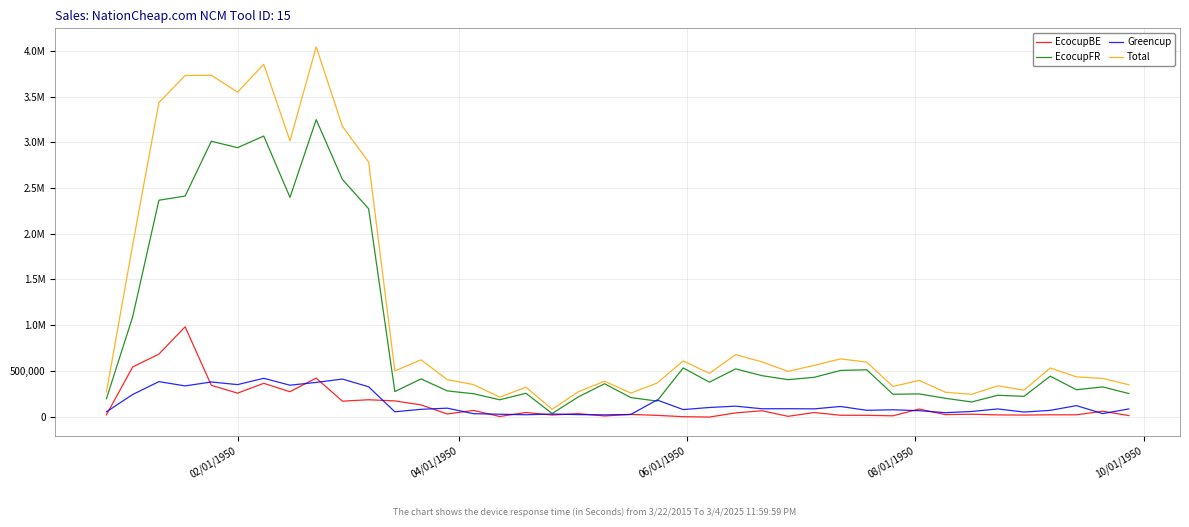

Reading left to right, what are all the values shown in this chart?

EcocupBE: 20336.0	543503.8	683680.3	982320.7	342369.8	257268.9	364385.5	273024.5	421660.2	169315.9	184785.3	172269.3	128452.3	29539.6	68139.5	1996.8	45339.4	17691.7	32975.5	7577.3	24589.3	14249.6	-486.2	-4298.2	40999.7	64677.4	3733.7	45105.9	15228.7	14635.1	9442.6	82956.0	22527.4	26796.5	19182.4	17460.1	20309.8	20125.1	59056.9	11880.0
EcocupFR: 196421.8	1092217.9	2366372.2	2411755.7	3011066.2	2940688.0	3068230.7	2397891.8	3247308.5	2593438.8	2273200.3	274437.0	412680.6	281753.6	250522.1	184556.8	255435.0	34351.2	216429.6	359936.5	208781.6	170329.5	532422.8	377300.3	522186.8	448433.1	404519.2	430219.9	505177.3	512445.2	245133.4	248536.5	200857.8	160644.0	233838.0	221961.8	442720.4	294283.2	325307.0	252493.2
Greencup: 53217.2	242231.7	383172.3	336134.2	379099.4	350265.4	419526.6	344020.6	374375.0	411268.9	326589.4	53271.5	80221.8	92766.5	32338.1	26476.8	20892.3	28605.0	22367.8	19756.6	24068.3	182395.2	77347.9	100292.7	114831.0	86314.1	86881.8	85351.1	111297.1	69155.5	75373.0	65237.6	43403.3	56604.4	84470.0	50284.0	69011.8	120497.2	33540.5	84518.4
Total: 269975.0	1877953.3	3433224.8	3730210.5	3732535.4	3548222.4	3852142.8	3014936.9	4043343.6	3174023.6	2784575.0	499977.8	621354.7	404059.7	350999.8	213030.5	321666.8	80647.9	271772.8	387270.3	257439.1	366974.3	609284.5	473294.8	678017.5	599424.6	495134.6	560677.0	631703.1	596235.7	329949.0	396730.1	266788.5	244045.0	337490.4	289705.9	532041.9	434905.5	417904.4	348891.7